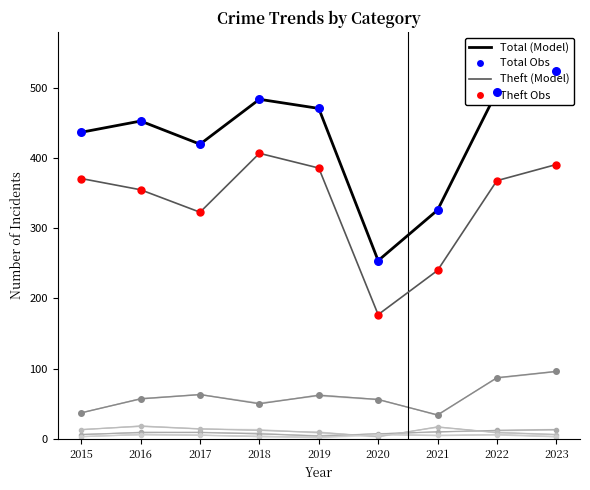

Which series contains the highest Y value?

Total